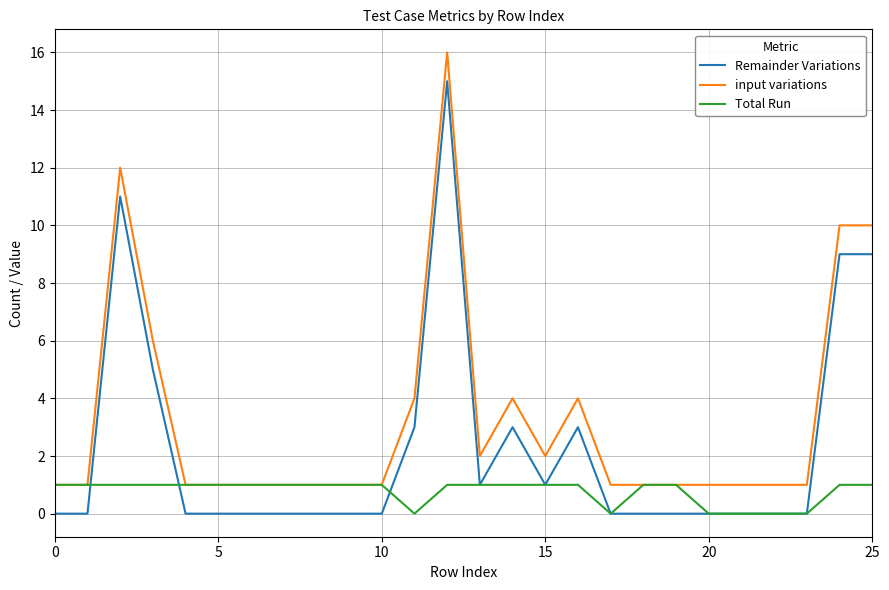

What are all the series names shown in the legend?

Remainder Variations, input variations, Total Run